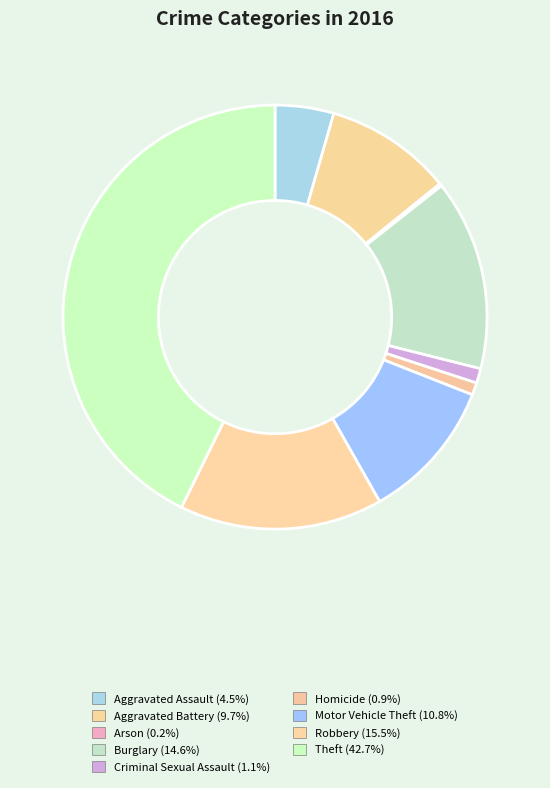

Which slice is the smallest?

Arson